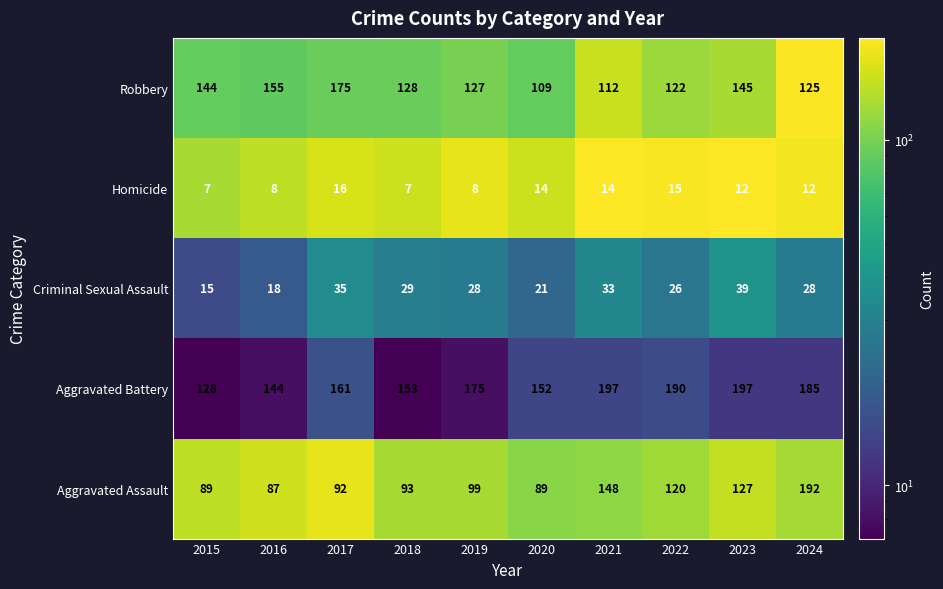

What is the minimum value shown in the chart?

7